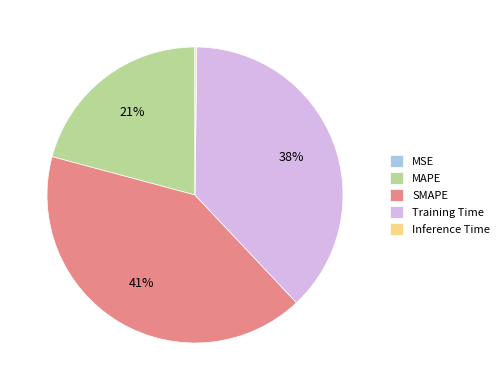

Is there a majority slice in this chart?

No